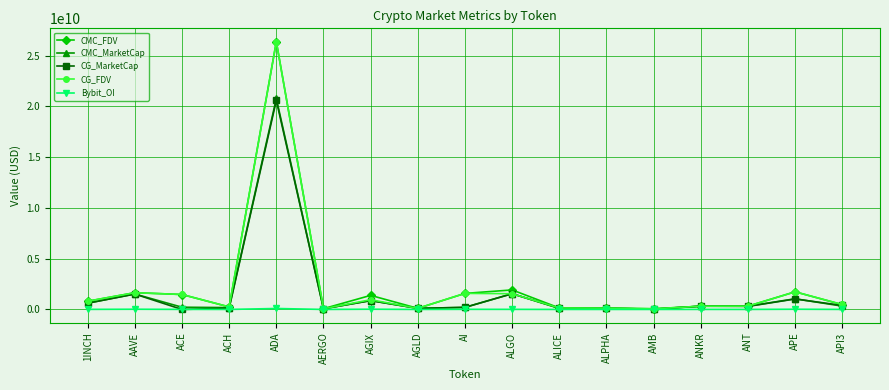

How many series are shown in this chart?

5